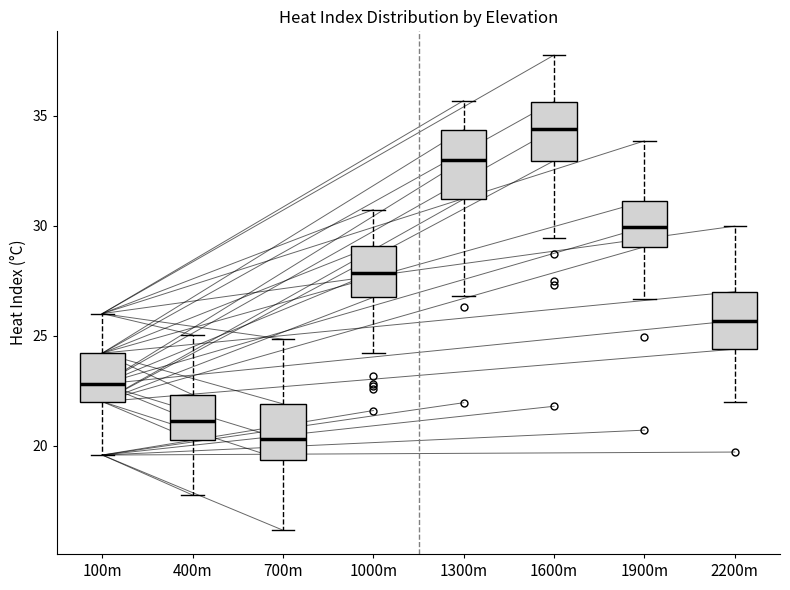

Reading left to right, transcribe this box plot: for each box, give where its median line is, the range the box spans, and where its two whiskers end, as read against the y-axis. The values are not printed on the chart, so give them approximately, as read against the axis.

100m: median 23.0, box 22.0 to 24.0, whiskers 19.5 to 26.0
400m: median 21.0, box 20.5 to 22.5, whiskers 18.0 to 25.0
700m: median 20.5, box 19.5 to 22.0, whiskers 16.0 to 25.0
1000m: median 28.0, box 26.5 to 29.0, whiskers 24.0 to 30.5
1300m: median 33.0, box 31.0 to 34.5, whiskers 27.0 to 35.5
1600m: median 34.5, box 33.0 to 35.5, whiskers 29.5 to 38.0
1900m: median 30.0, box 29.0 to 31.0, whiskers 26.5 to 34.0
2200m: median 25.5, box 24.5 to 27.0, whiskers 22.0 to 30.0